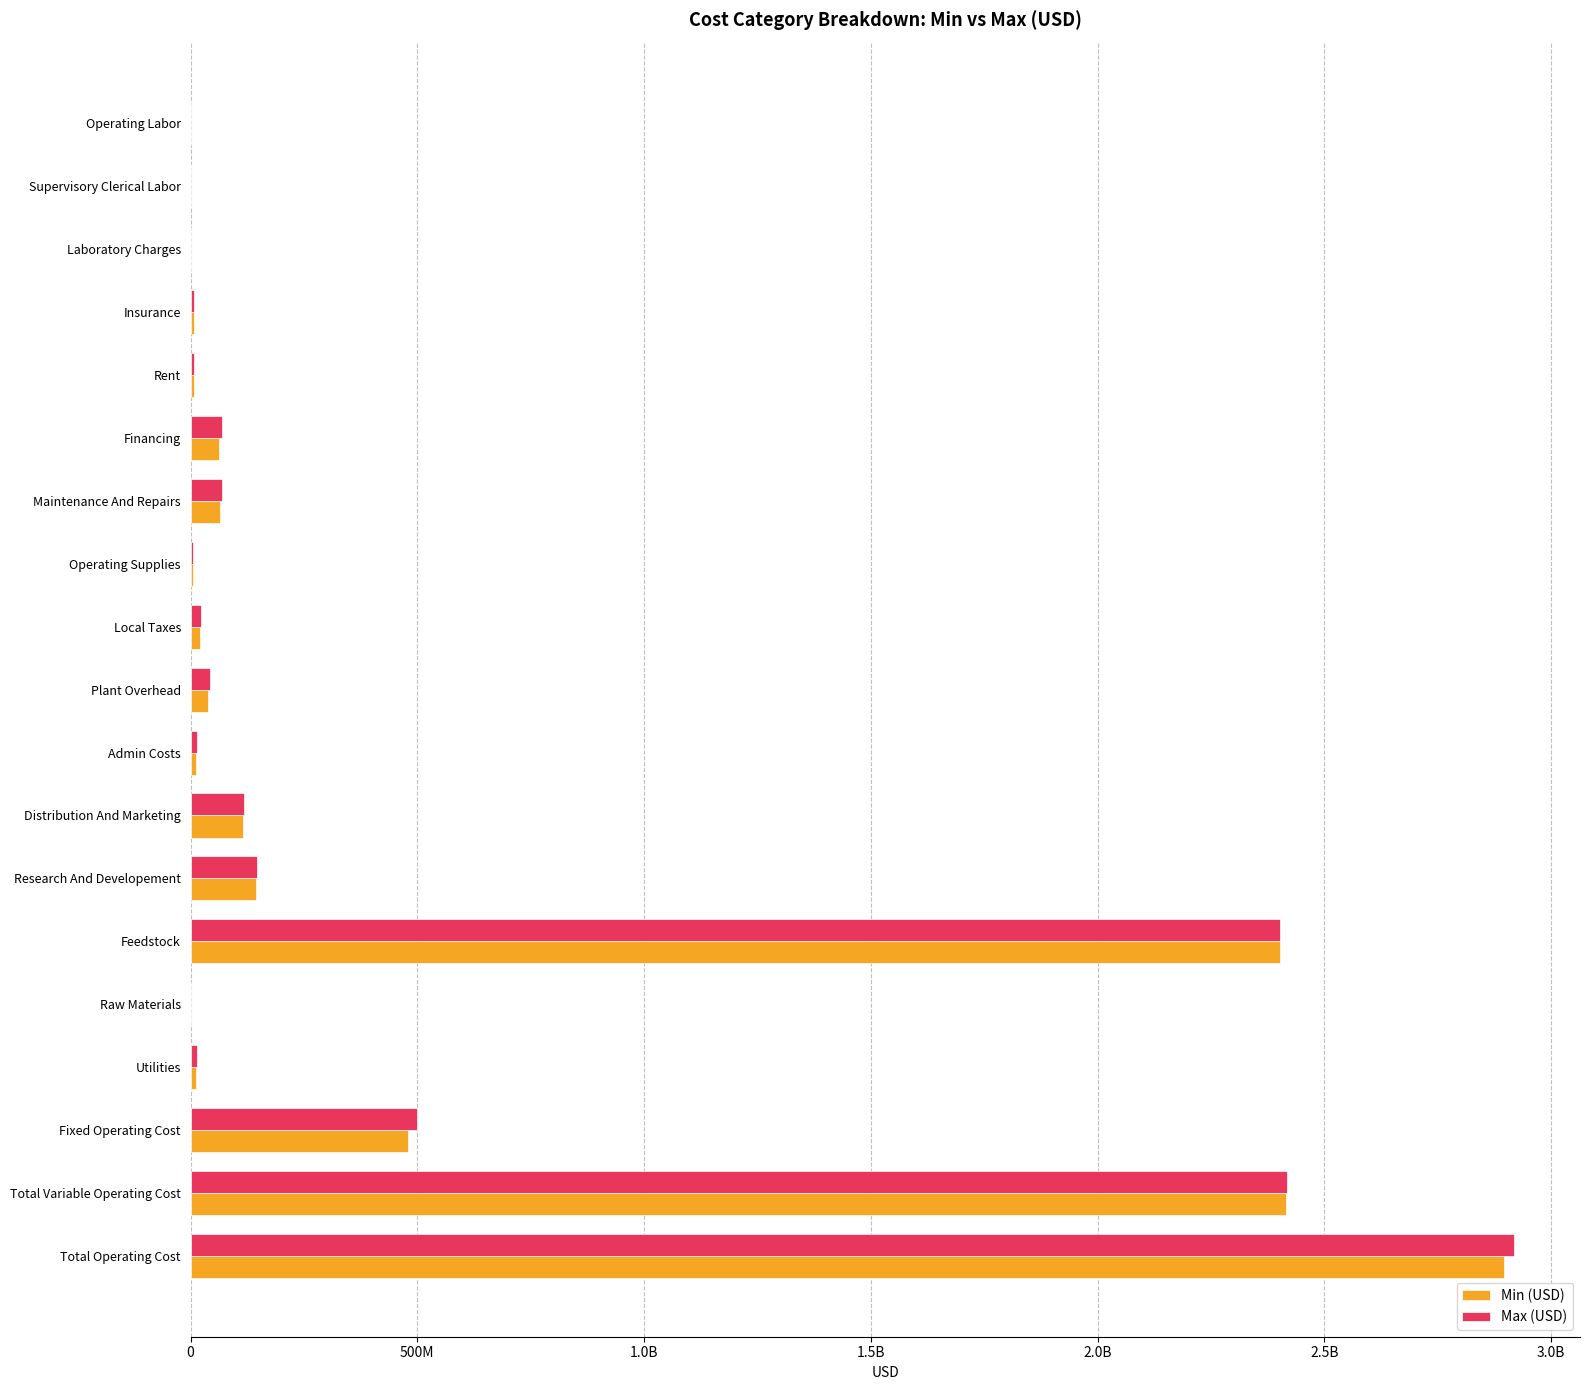

What are all the series names shown in the legend?

Min (USD), Max (USD)